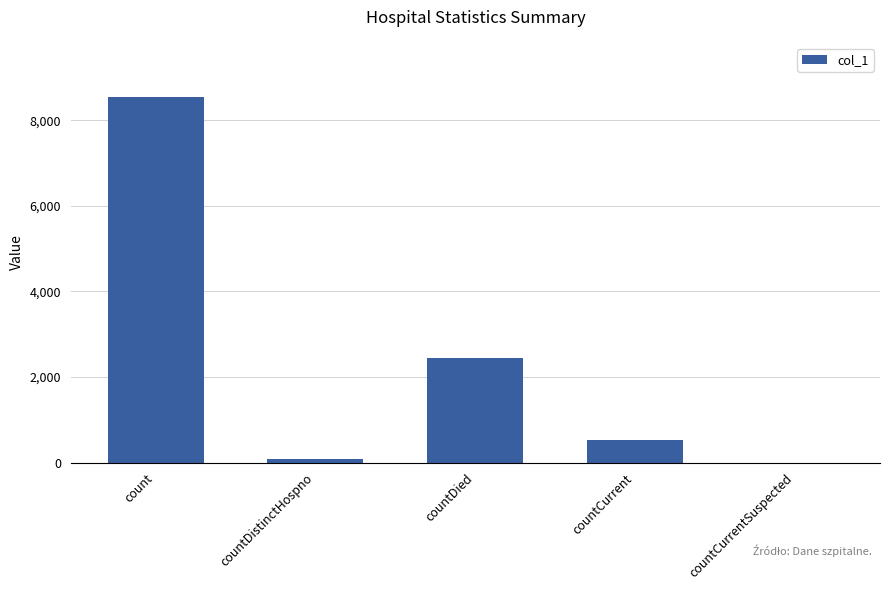

What value does the data have at count, to the nearest 10?

8540